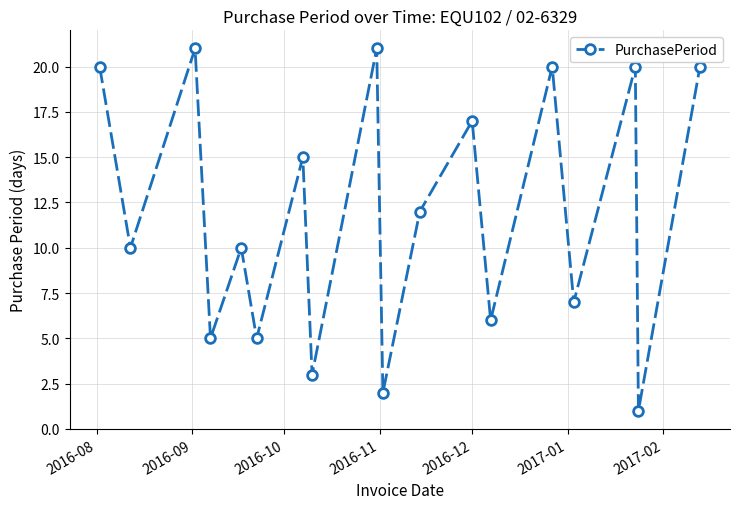

Reading left to right, transcribe all the data shown in this chart.

20	10	21	5	10	5	15	3	21	2	12	17	6	20	7	20	1	20